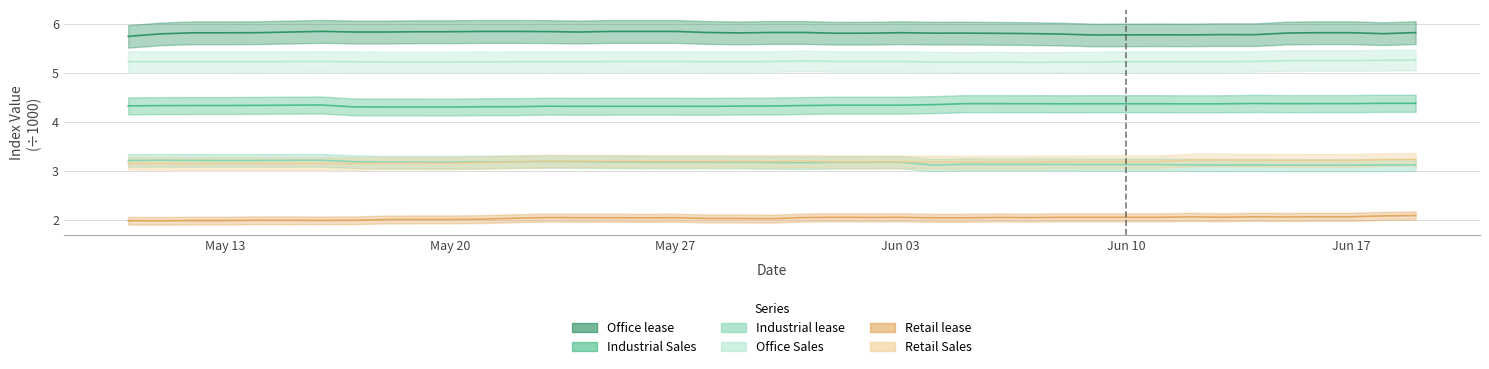

True or false: Industrial Sales has a value of 1.1 at 2024-06-08.

False